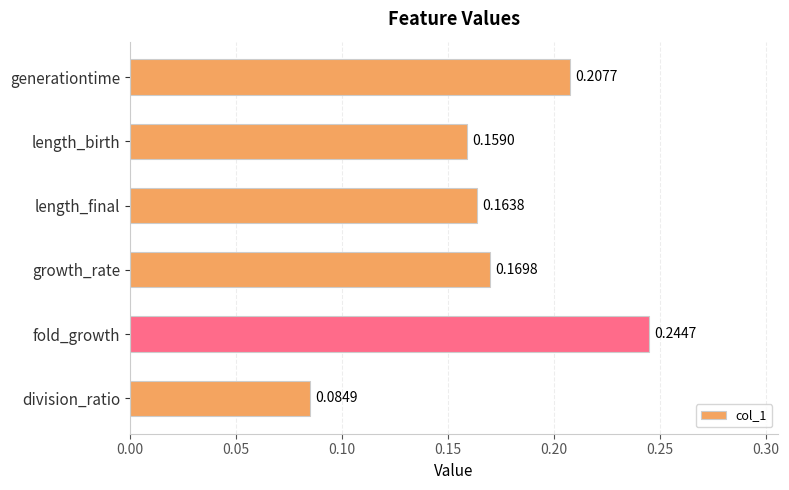

What is the sum of all values?

1.0